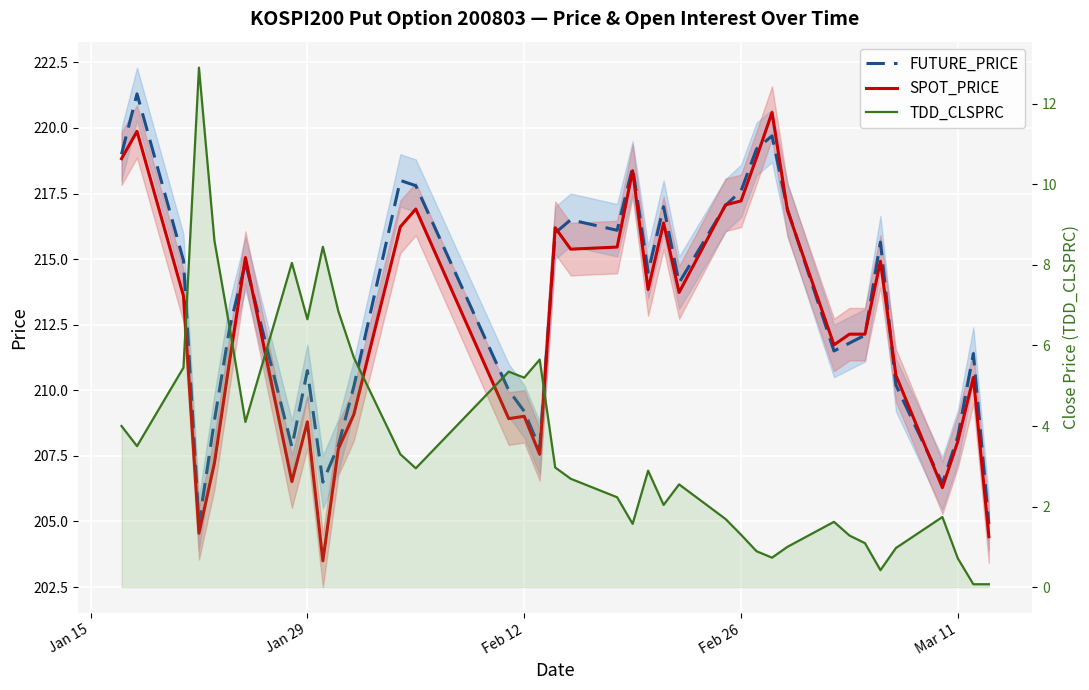

How many interior local valleys does the FUTURE_PRICE series have?

9